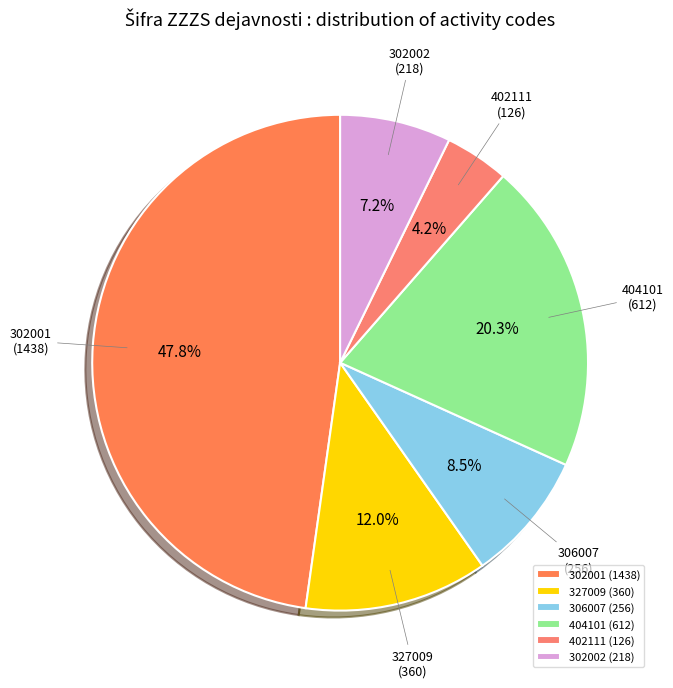

Which slice is the smallest?

402111